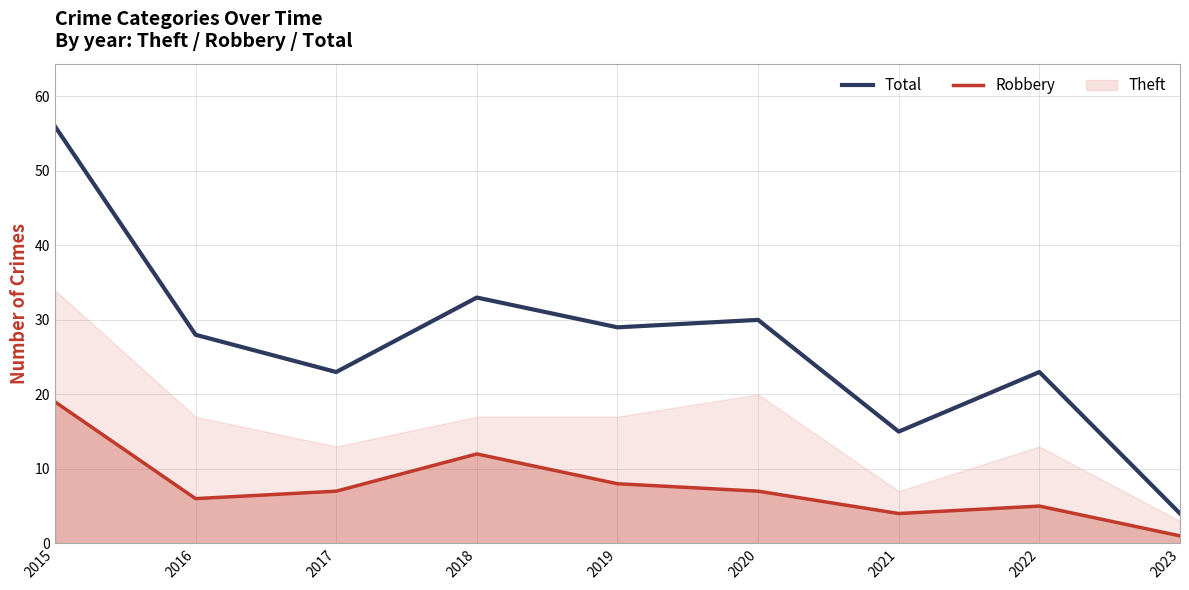

What is the value of the Total point at the 4th from the left?

33